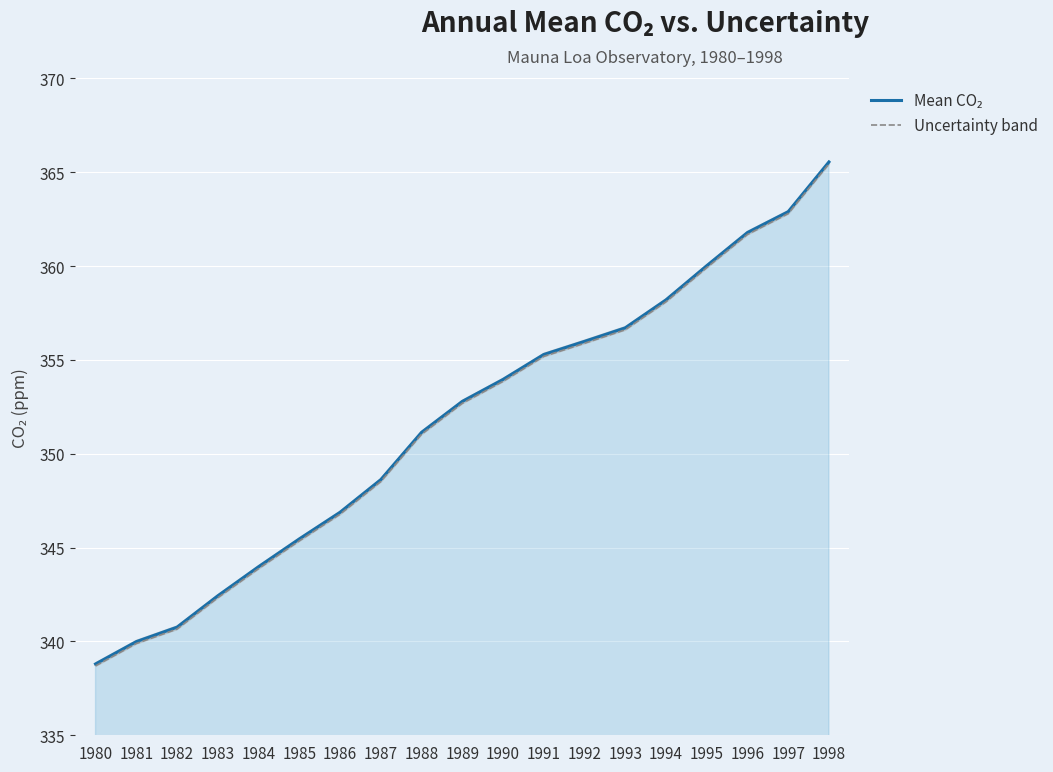

Is it true that Mean CO₂ equals 208.0 at 1998?

False